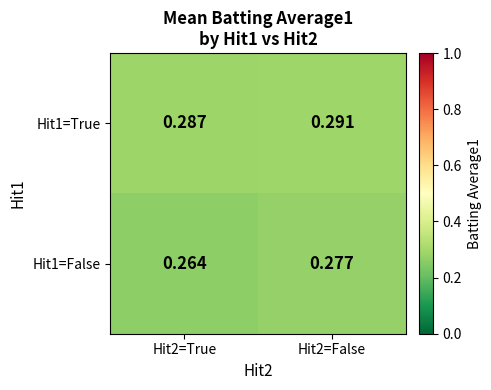

Is the value of Hit1=True at Hit2=True greater than the value of Hit1=False at Hit2=True?

Yes